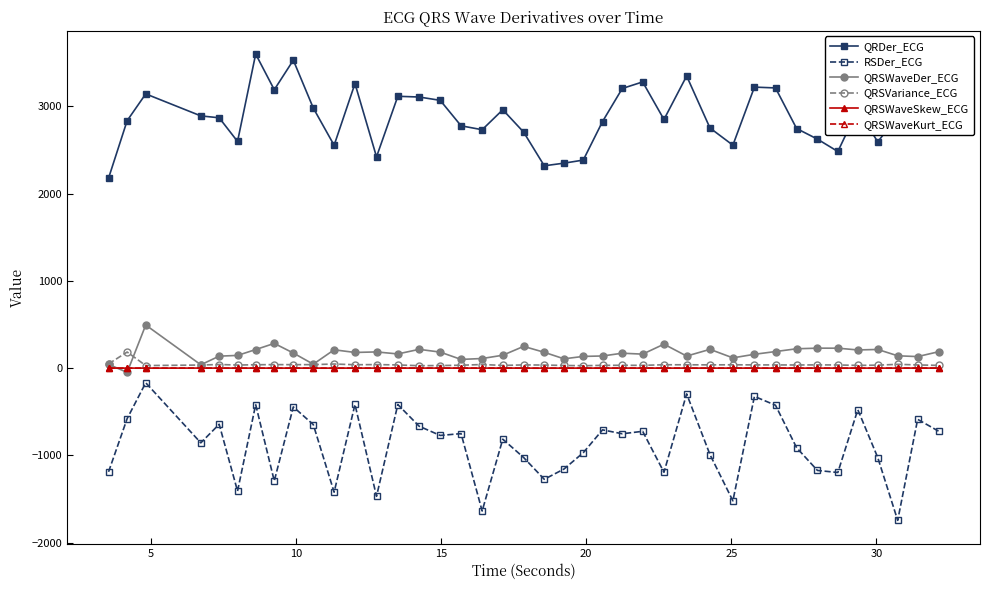

What is the minimum value shown in the chart?

-1743.7